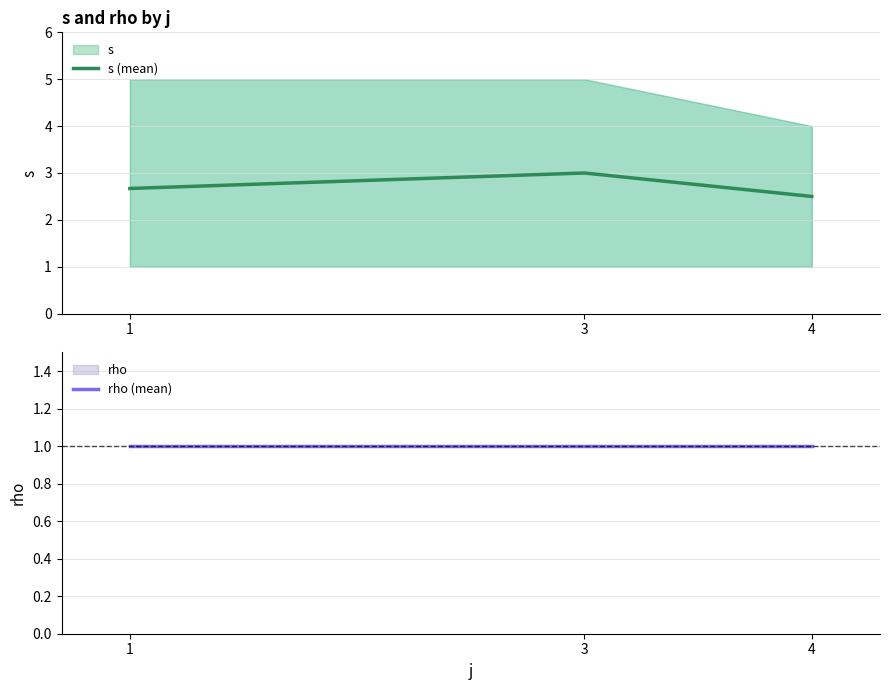

Read the rho (mean) value at 3.

1.0